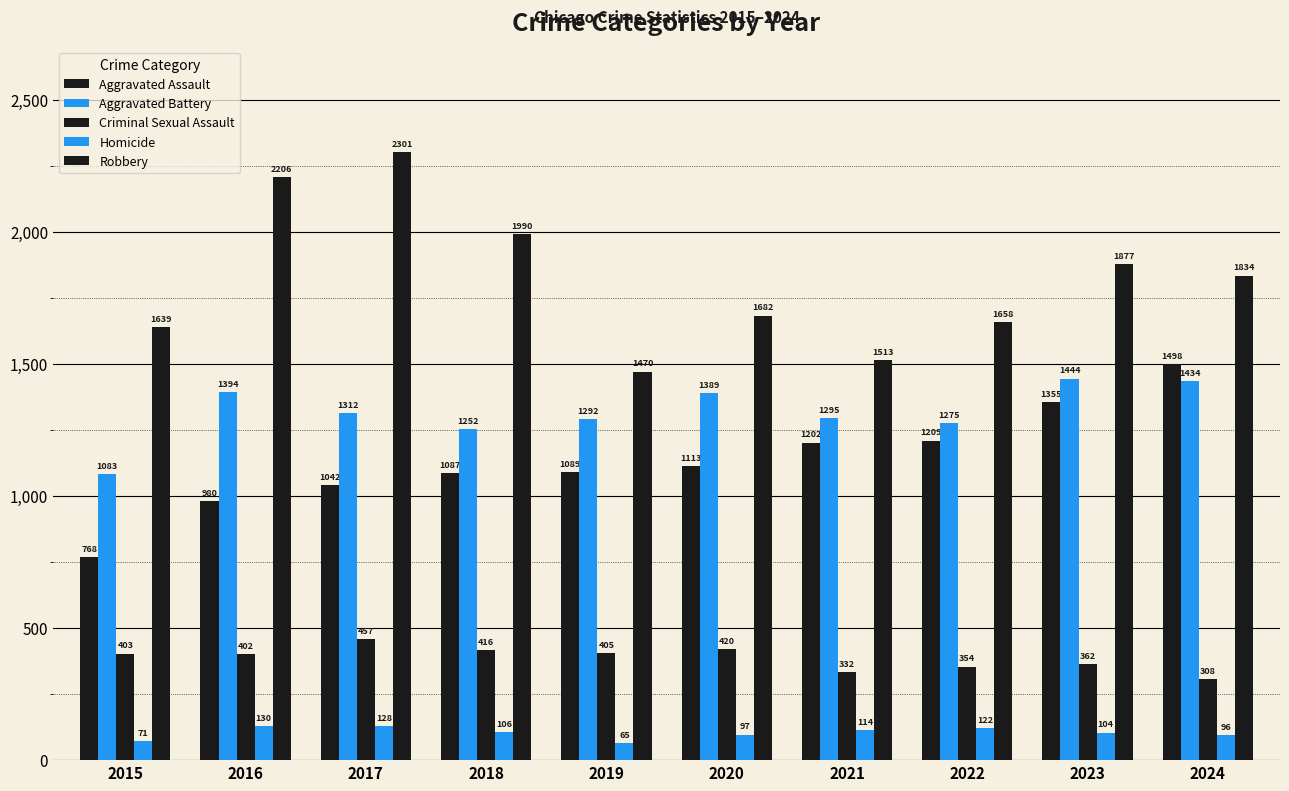

How many series are shown in this chart?

5